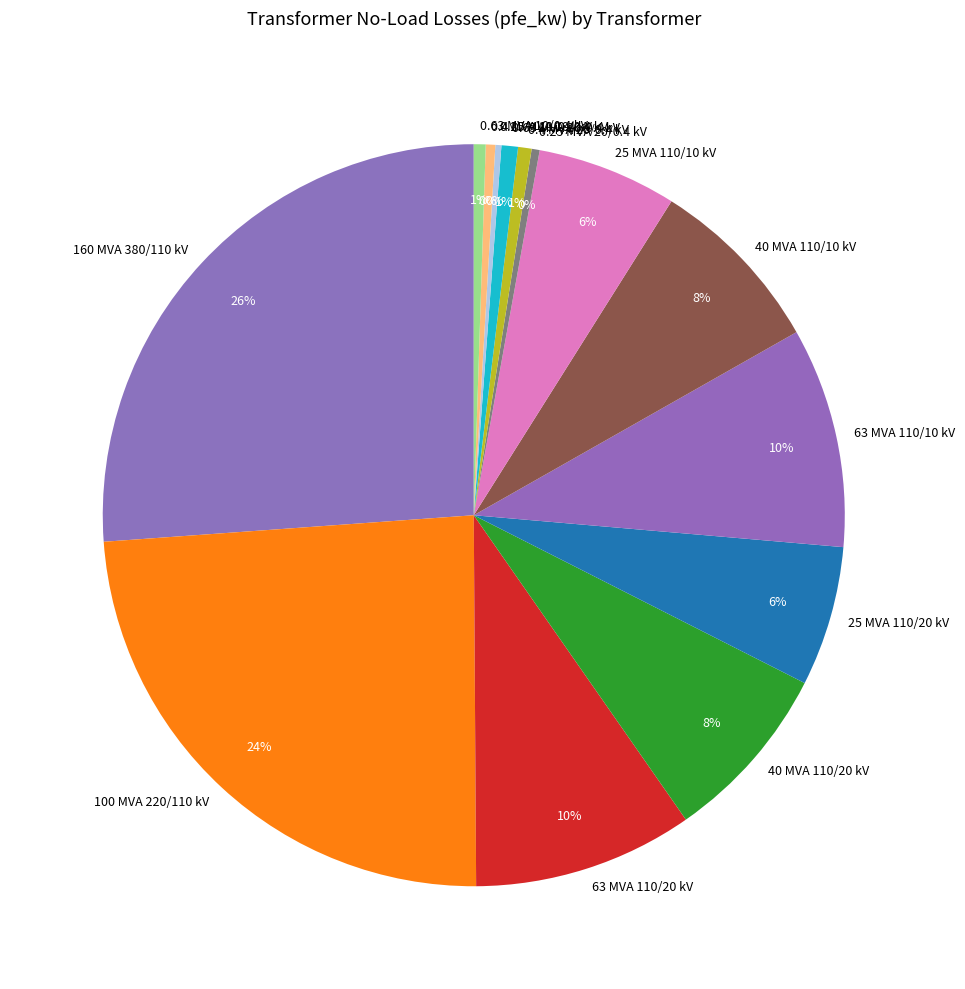

Is there any slice that represents more than half of the pie?

No